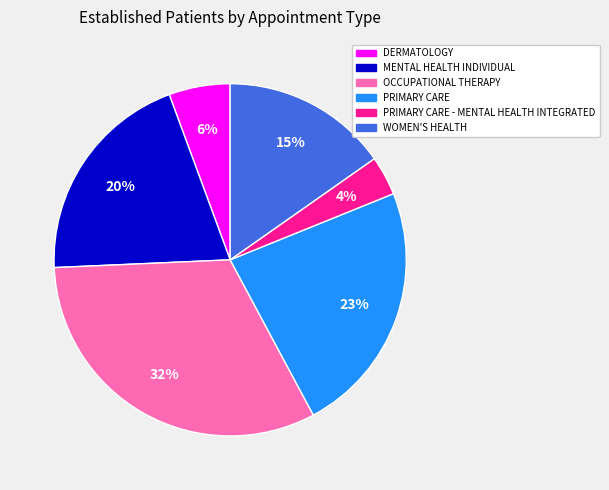

To the nearest percent, what is the average slice percentage?

17%